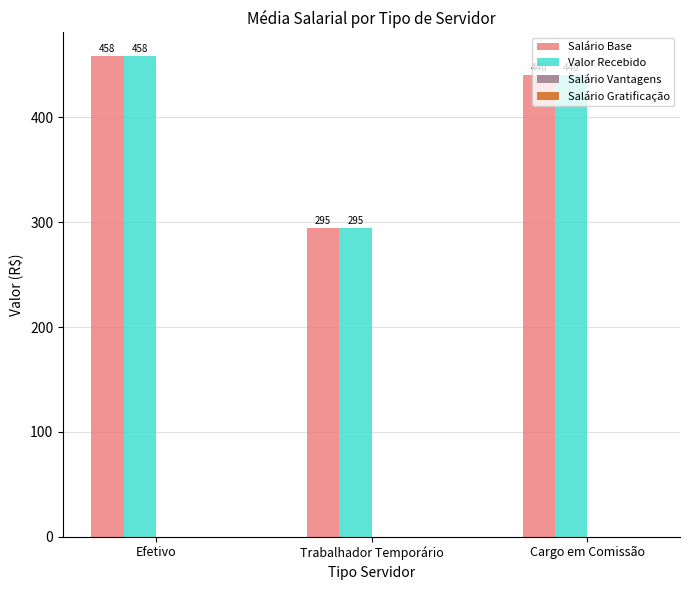

What position from the right is Trabalhador Temporário?

2